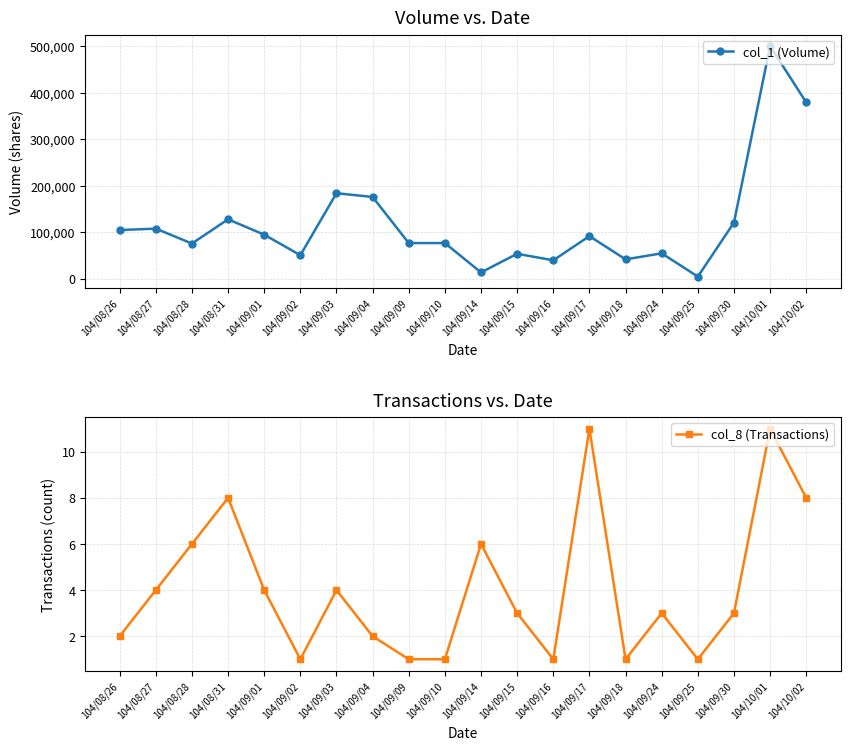

Which series has the largest total across all categories?

col_1 (Volume)